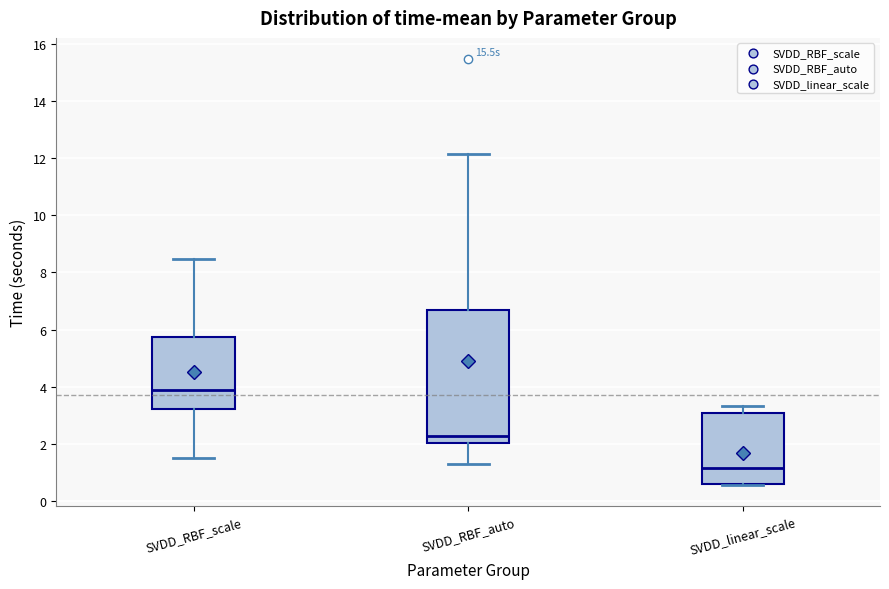

Reading left to right, transcribe this box plot: for each box, give where its median line is, the range the box spans, and where its two whiskers end, as read against the y-axis. The values are not printed on the chart, so give them approximately, as read against the axis.

SVDD_RBF_scale: median 3.8, box 3.2 to 5.8, whiskers 1.6 to 8.4
SVDD_RBF_auto: median 2.2, box 2.0 to 6.6, whiskers 1.2 to 12.2
SVDD_linear_scale: median 1.2, box 0.6 to 3.0, whiskers 0.6 to 3.4